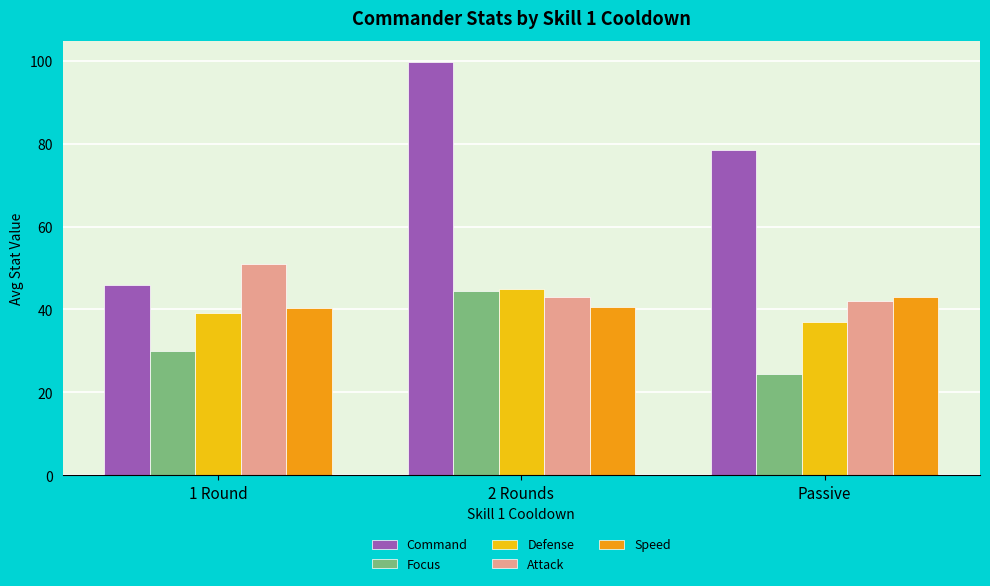

Is it true that Defense equals 62.0 at Passive?

False